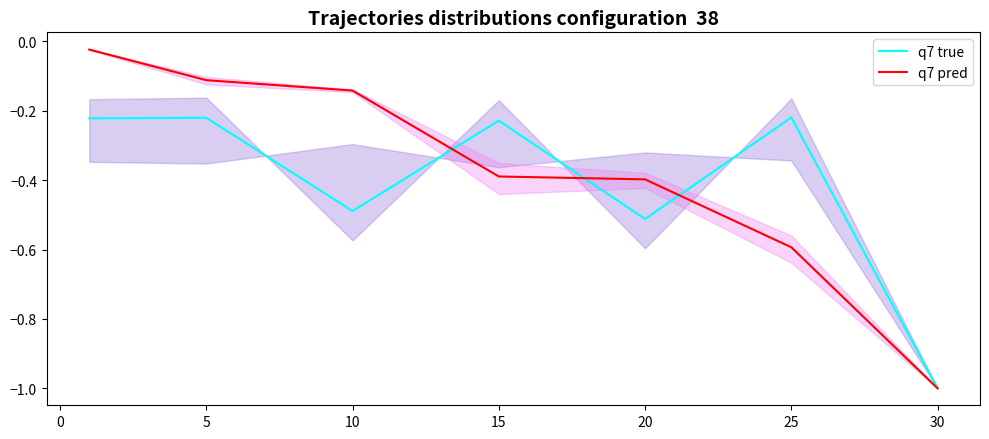

The q7 pred series shows -0.6 at 20. True or false?

False